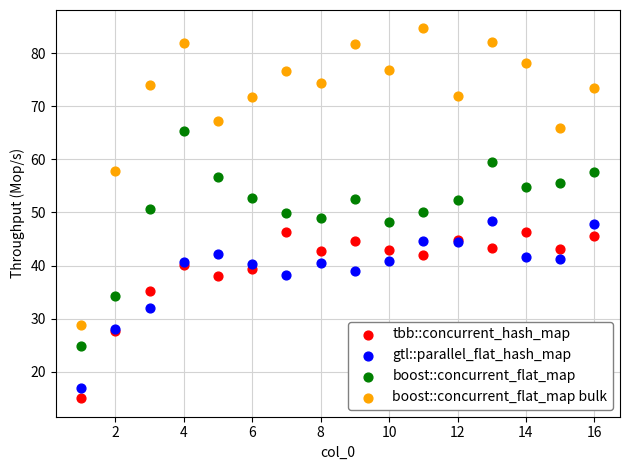

Which series has the widest spread of Y values?

boost::concurrent_flat_map bulk